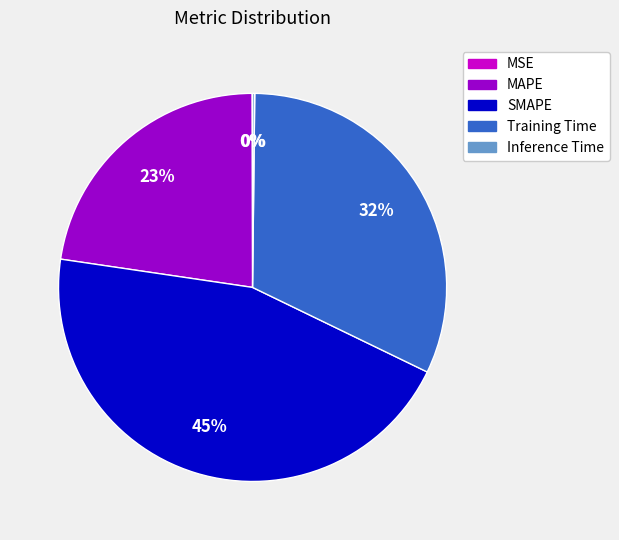

Is there a majority slice in this chart?

No